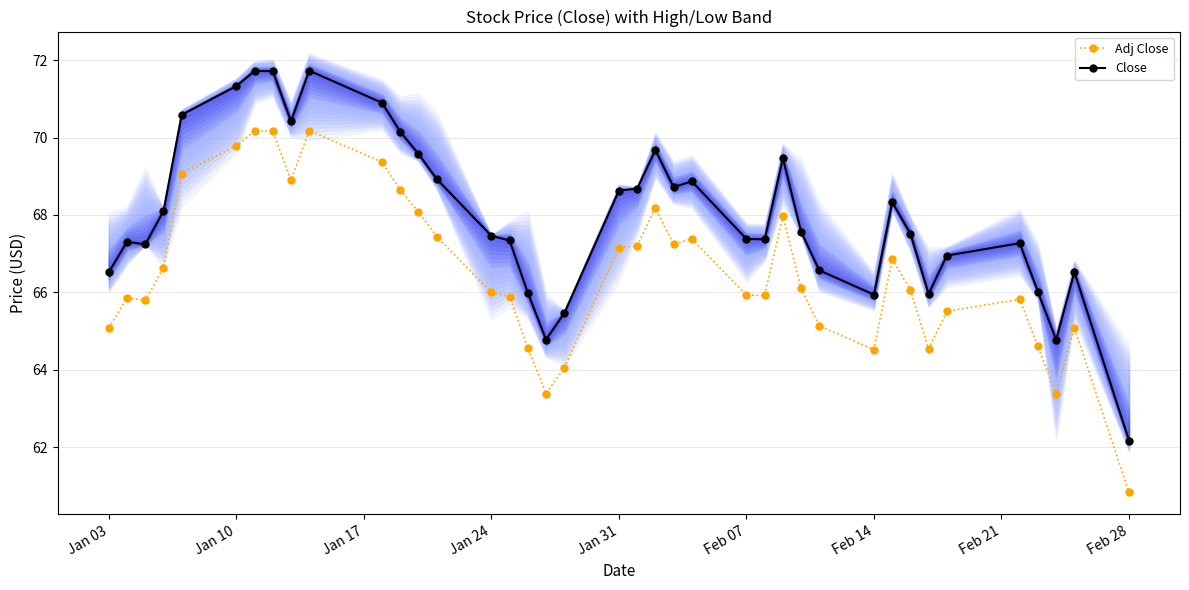

What is the minimum value for Adj Close?

60.8